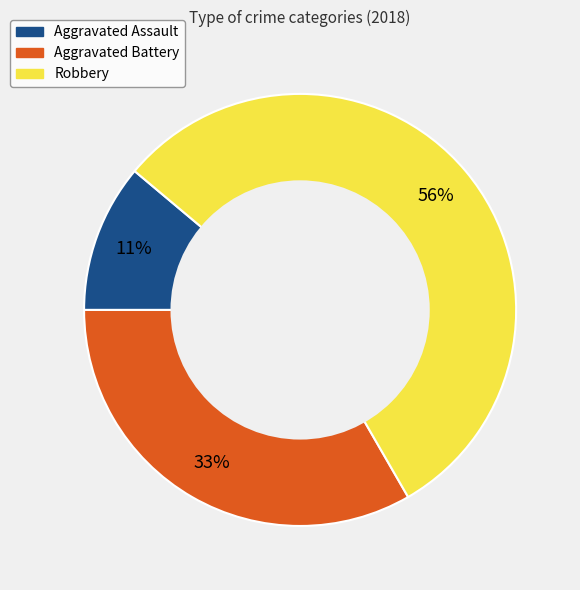

How many slices are in this pie chart?

3